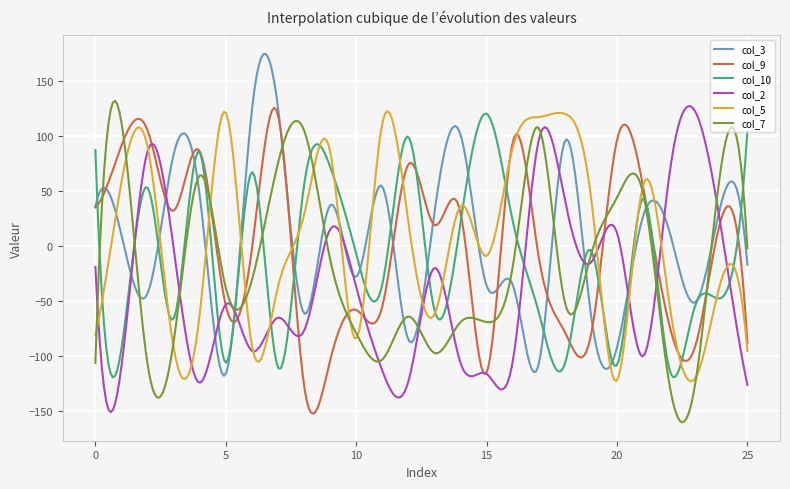

What is the smallest value displayed?

-159.9